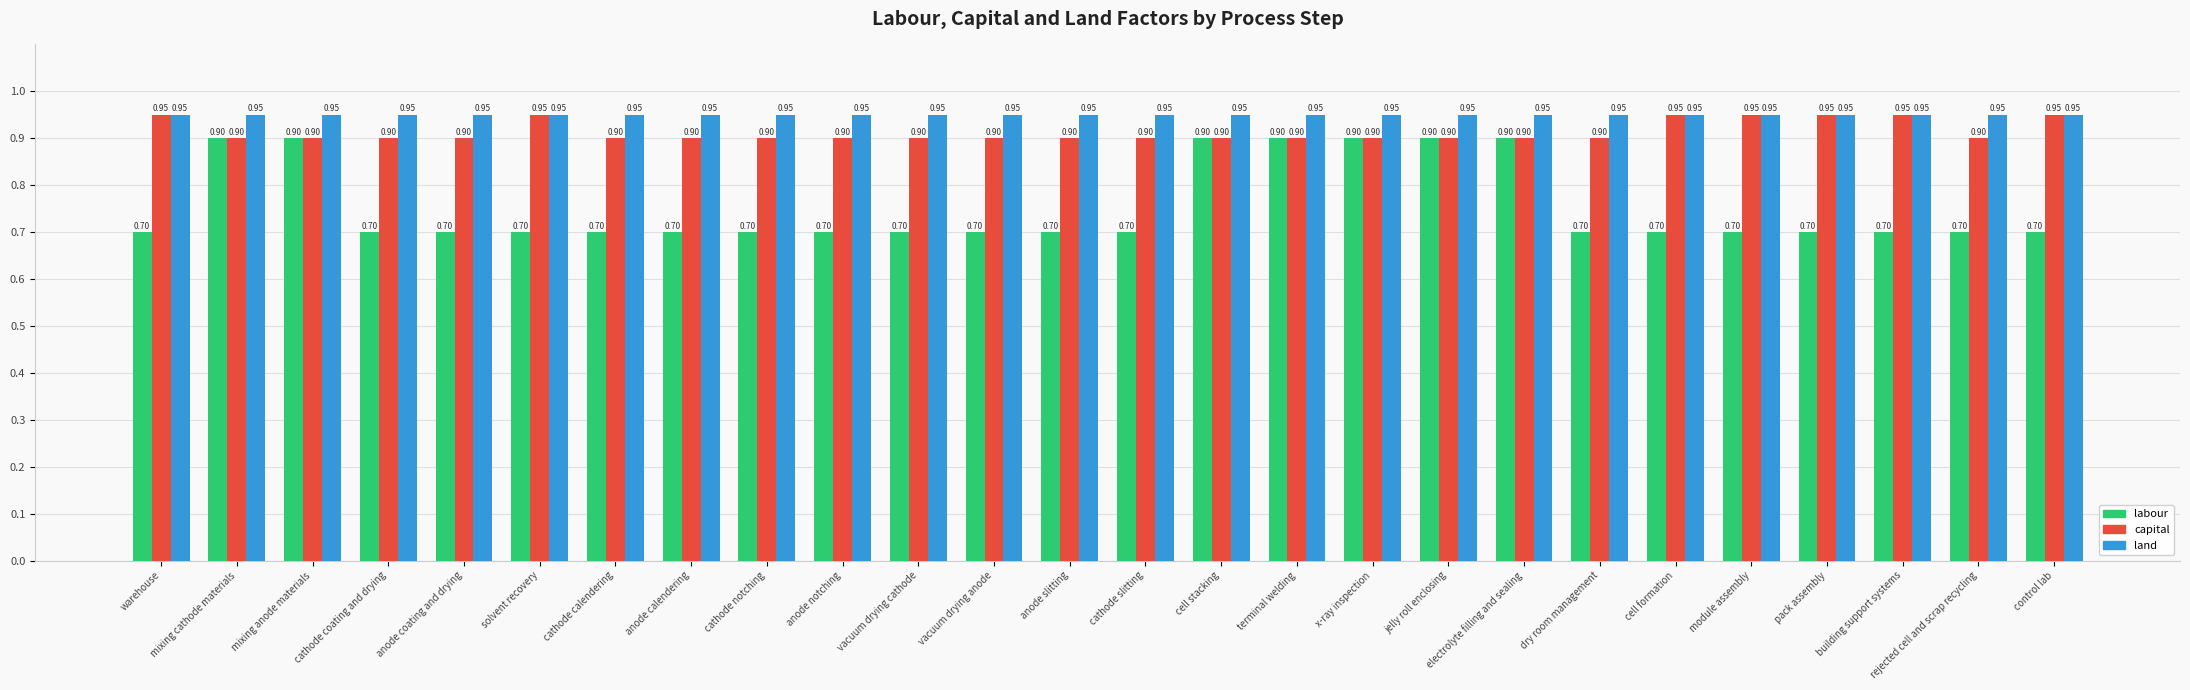

The value of land at control lab is 1.7. True or false?

False